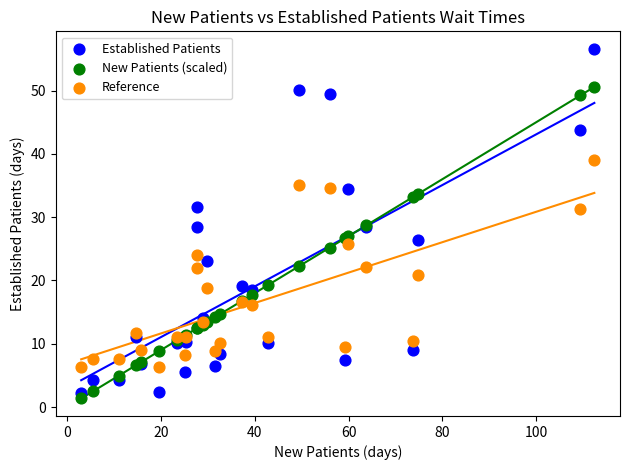

Which series contains the lowest Y value?

New Patients (scaled)